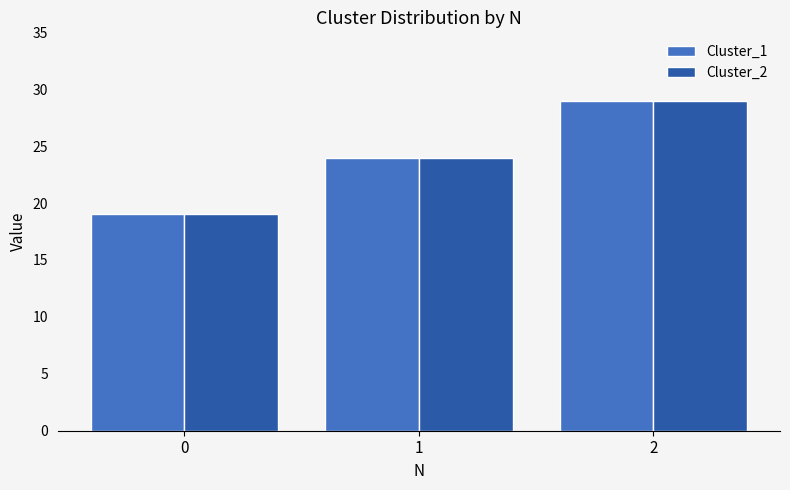

At how many categories does at least one series exceed 25?

1